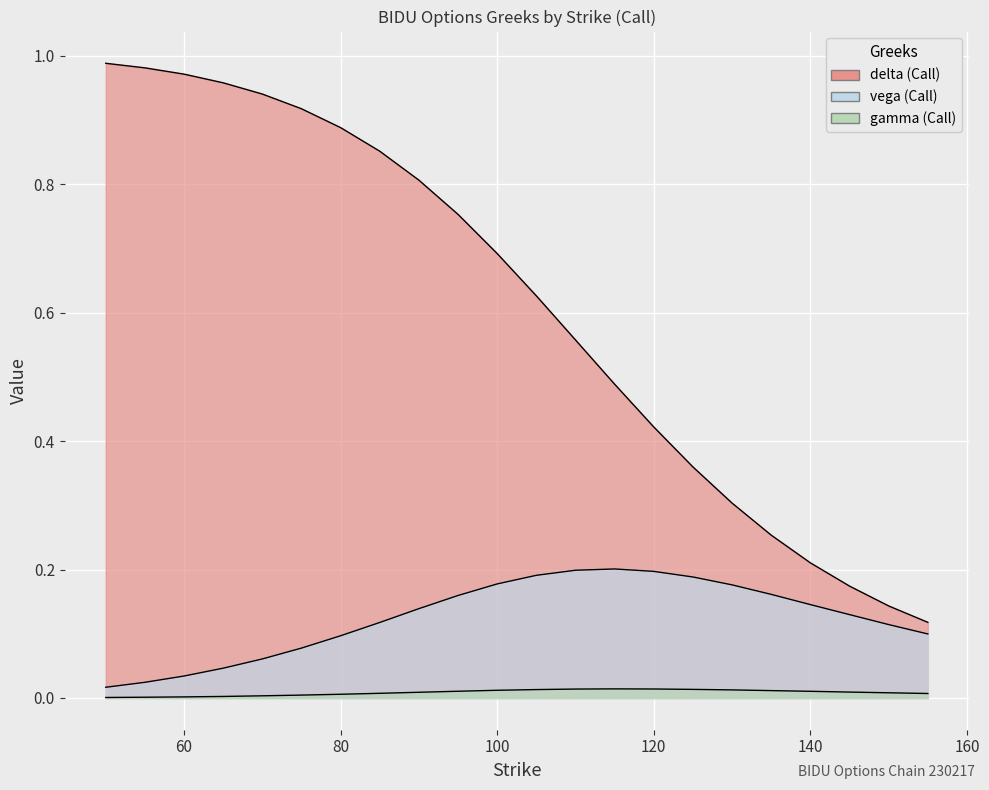

True or false: gamma_C and delta_C cross at least once.

False